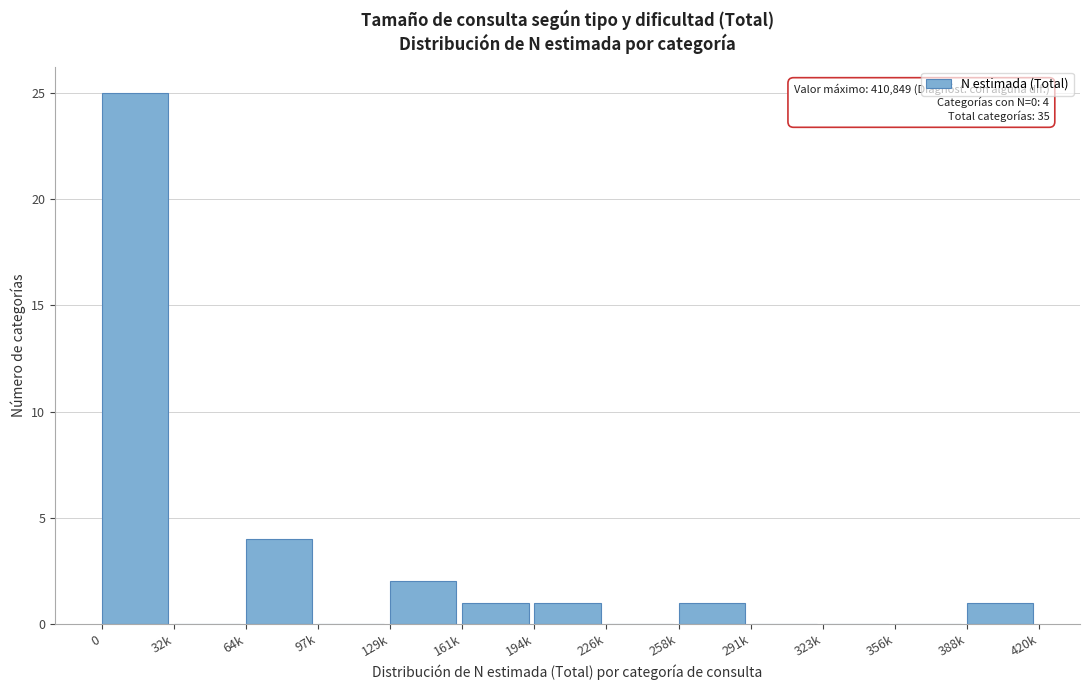

Reading left to right, list all the values displayed in this chart.

0=25	32k=0	64k=4	97k=0	129k=2	161k=1	194k=1	226k=0	258k=1	291k=0	323k=0	356k=0	388k=1